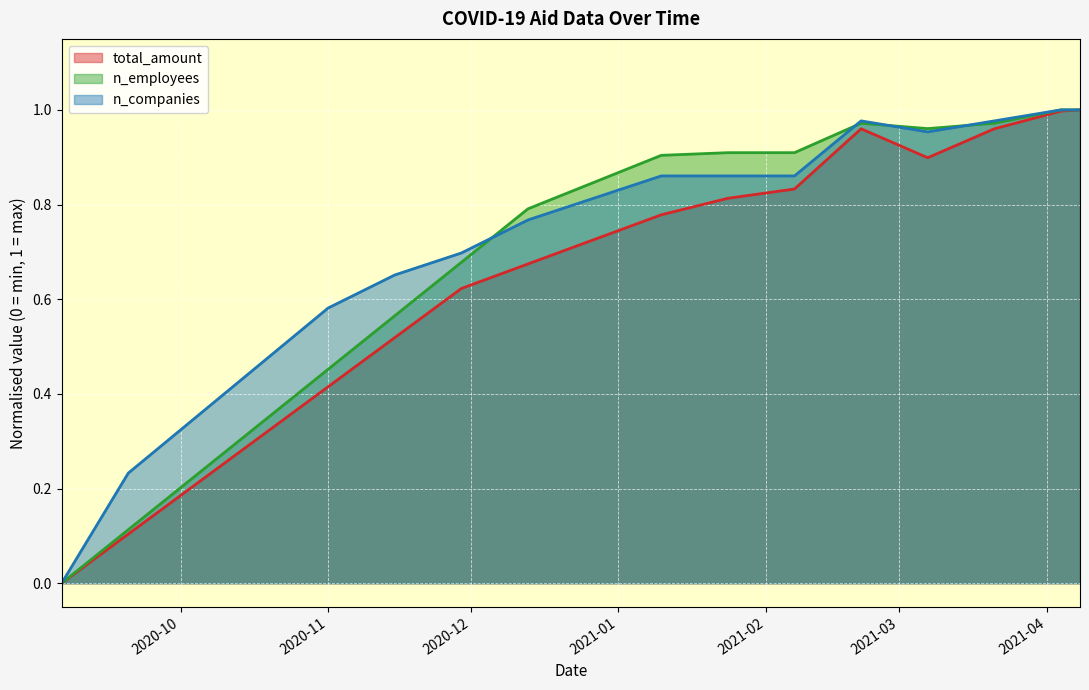

What is the label of the 6th point from the left?

2020-11-15